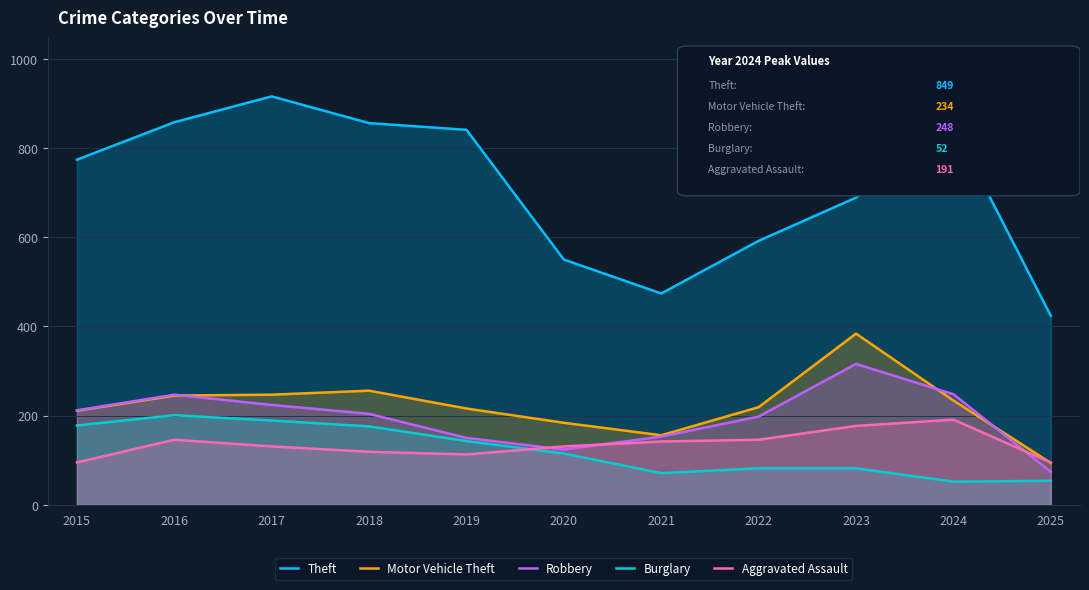

True or false: Aggravated Assault and Theft intersect in this chart.

False